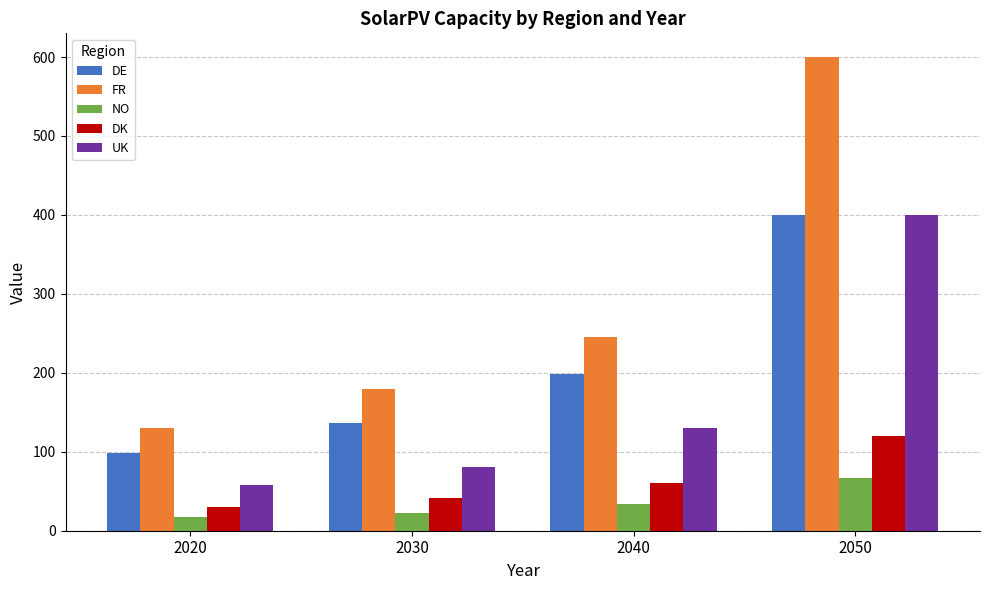

Reading left to right, transcribe all the data shown in this chart.

DE: 2020=98	2030=136	2040=198	2050=400
FR: 2020=130	2030=179	2040=246	2050=600
NO: 2020=17	2030=23	2040=34	2050=67
DK: 2020=30	2030=41	2040=60	2050=120
UK: 2020=58	2030=81	2040=130	2050=400